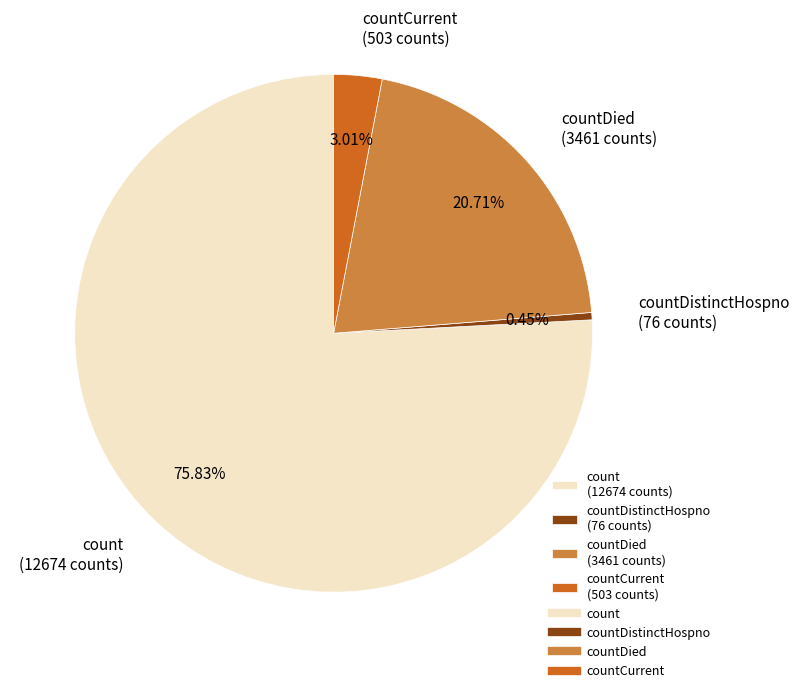

Rank the categories by value from highest to lowest.

count (12674 counts), countDied (3461 counts), countCurrent (503 counts), countDistinctHospno (76 counts)